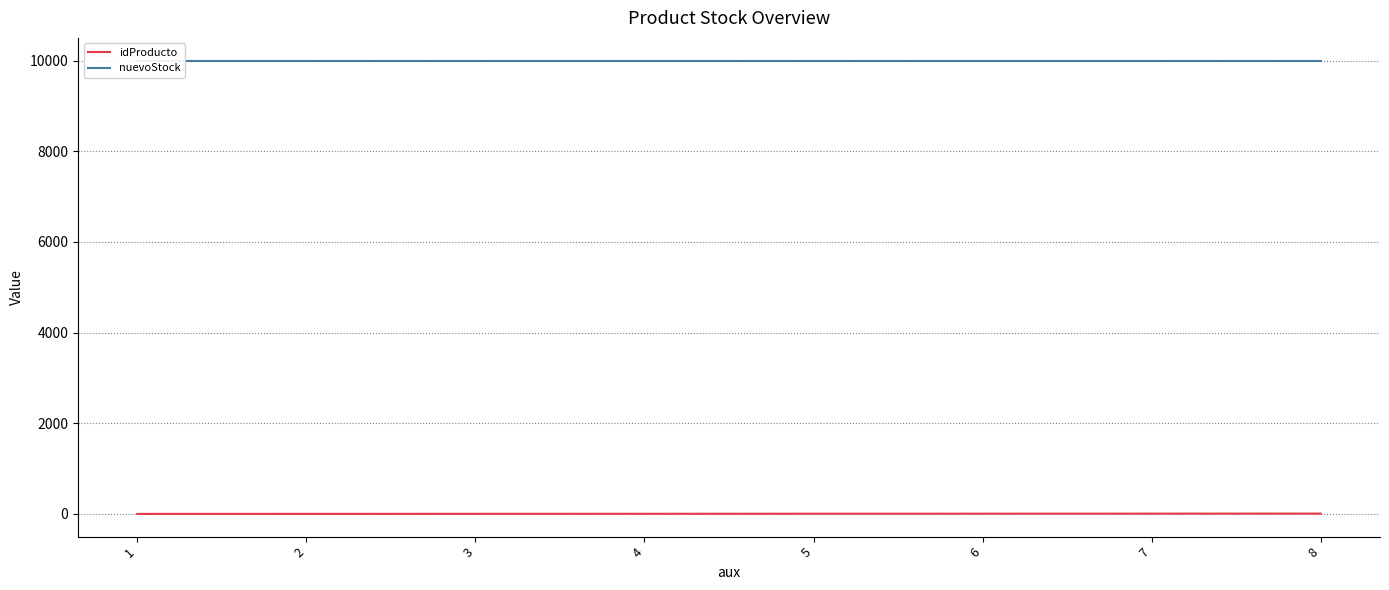

What is the sum of the nuevoStock values at 5 and 4?

19998